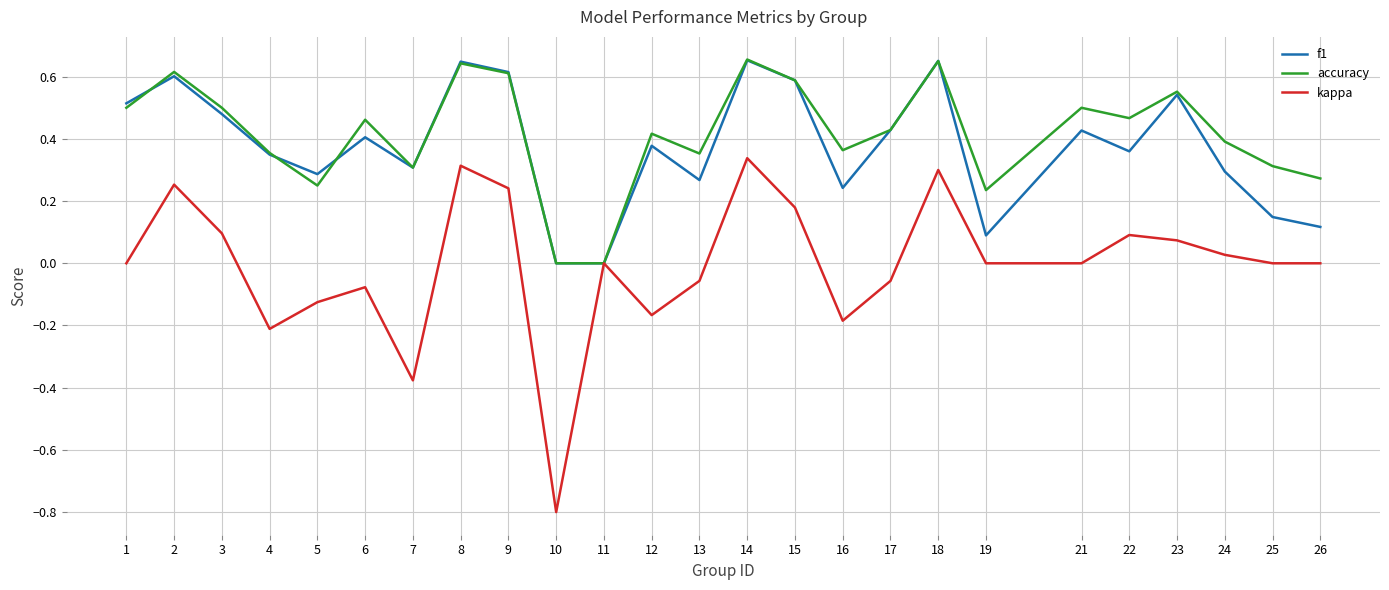

Is the value of kappa at 21 greater than the value of accuracy at 12?

No